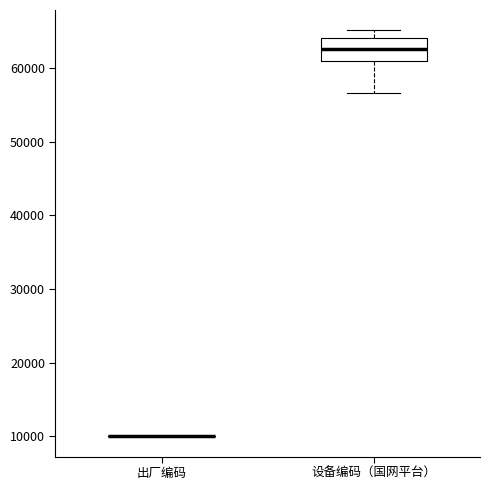

Reading left to right, read every box against the y-axis: the position of its median line, the range the box covers, and the ends of its whiskers. The values are not printed on the chart, so give them approximately, as read against the axis.

出厂编码: box collapsed to a line at 10000, whiskers 10000 to 10000
设备编码（国网平台）: median 63000, box 61000 to 64000, whiskers 57000 to 65000